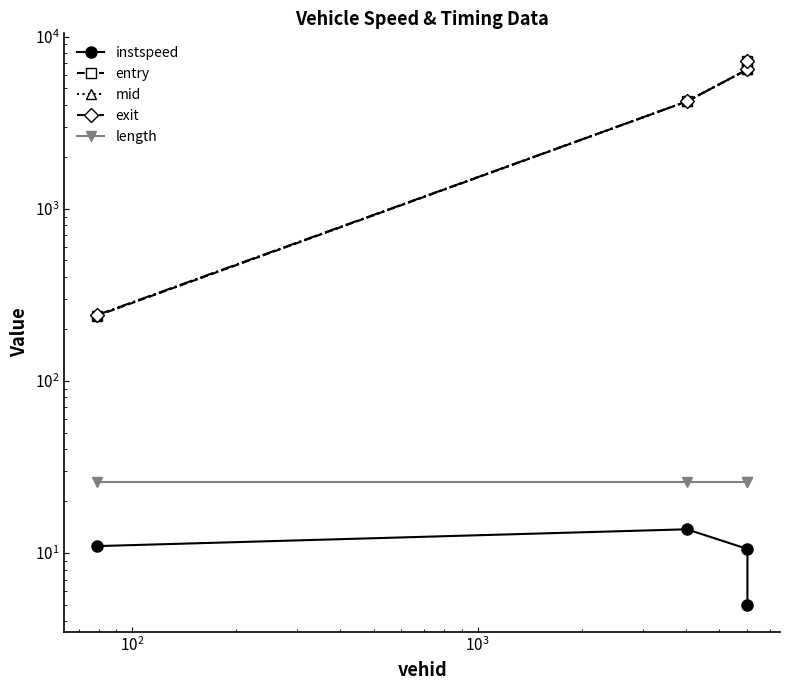

Rank the series by their maximum value, from lowest to highest.

instspeed, length, exit, entry, mid